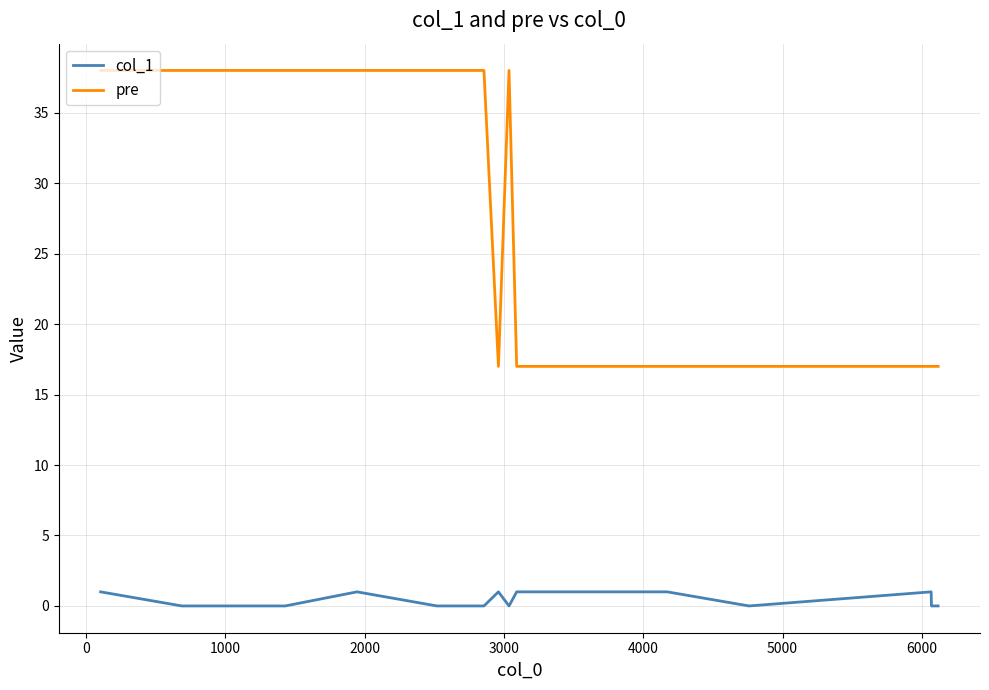

Reading left to right, what are all the values shown in this chart?

col_1: 1	0	0	0	0	1	0	0	0	1	0	1	1	1	1	1	0	1	0	0
pre: 38	38	38	38	38	38	38	38	38	17	38	17	17	17	17	17	17	17	17	17